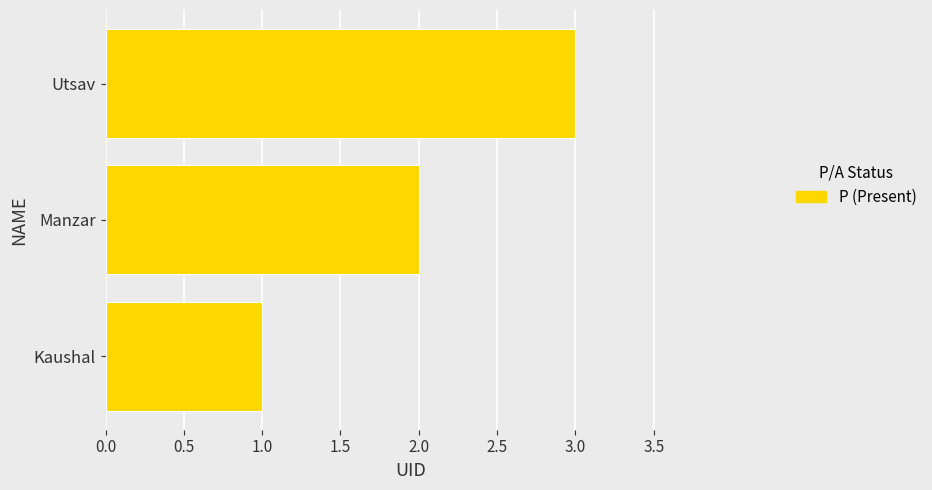

List the labels in order of value, largest first.

Utsav, Manzar, Kaushal